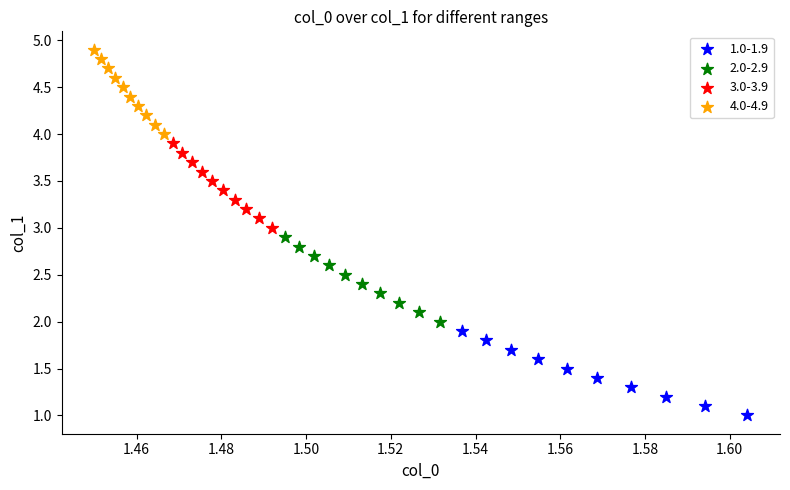

Which series contains the lowest Y value?

1.0-1.9